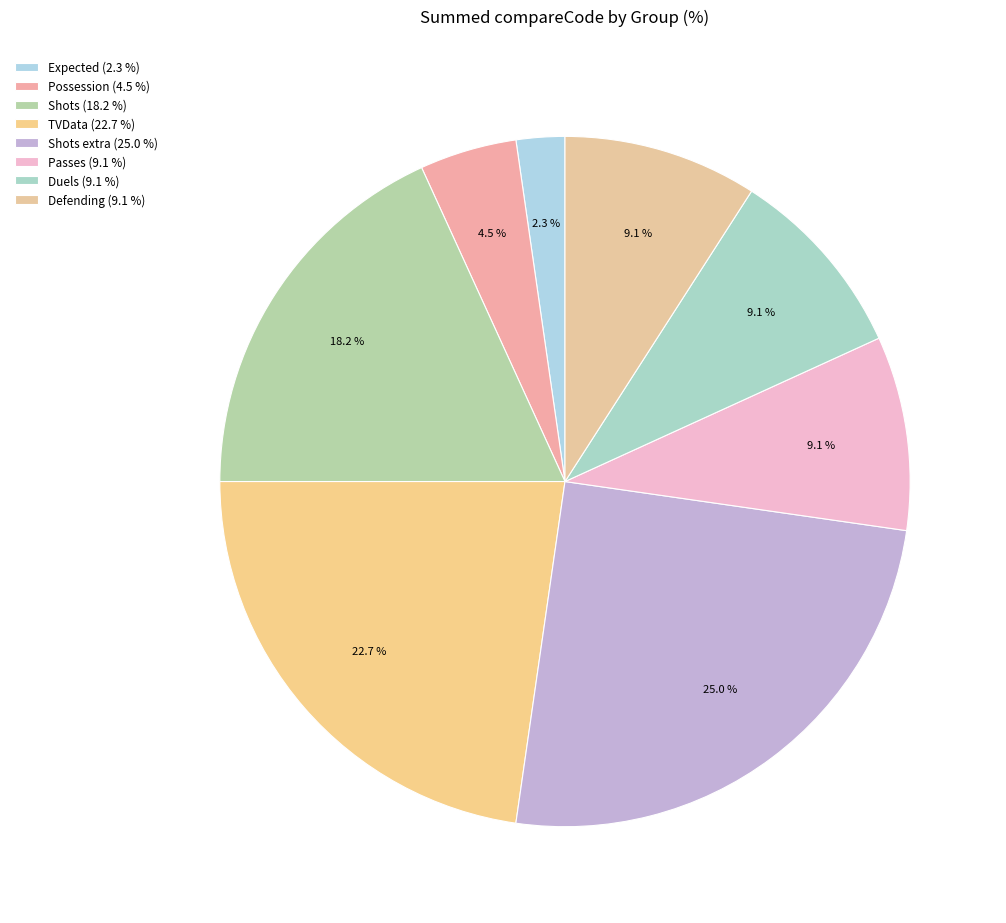

How many slices are in this pie chart?

8